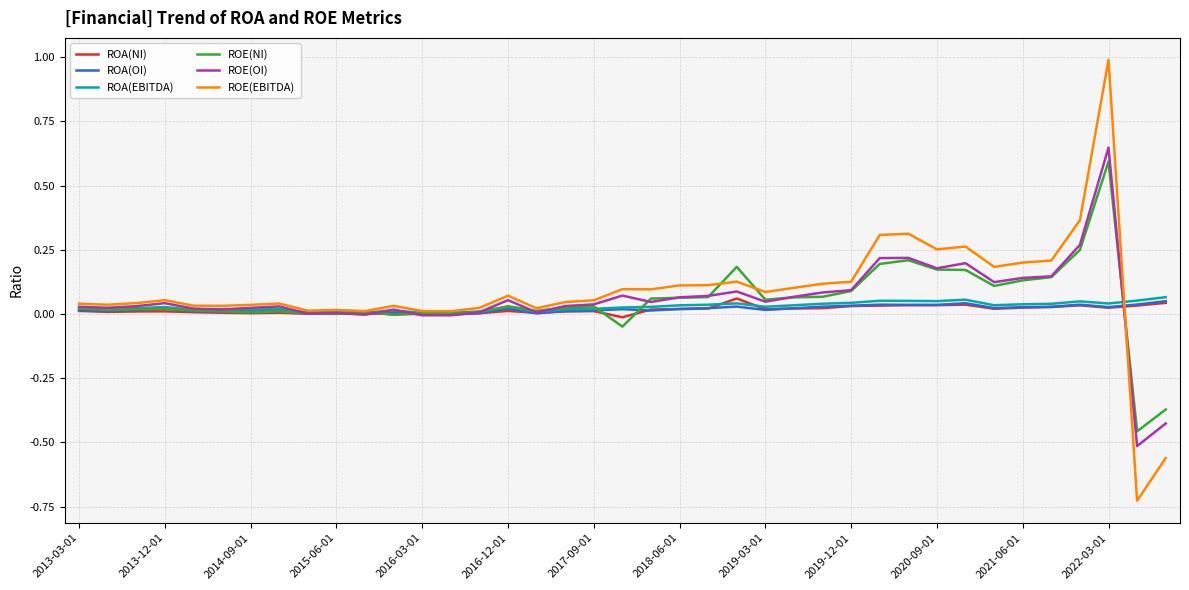

What is the maximum value for ROE(EBITDA)?

1.0